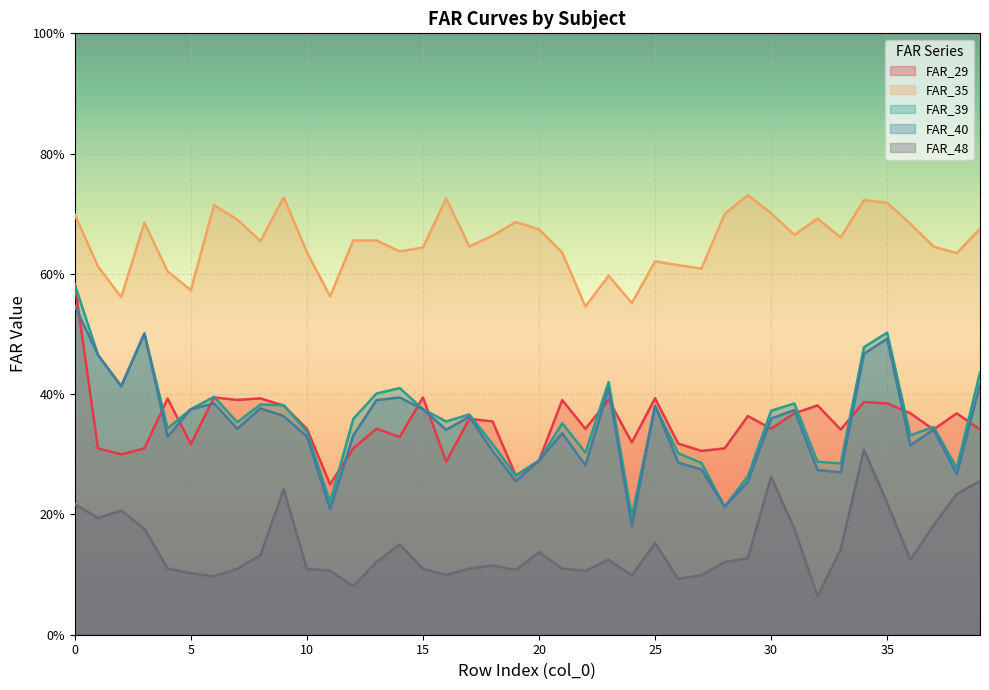

Which category has the lowest value across all series?

32